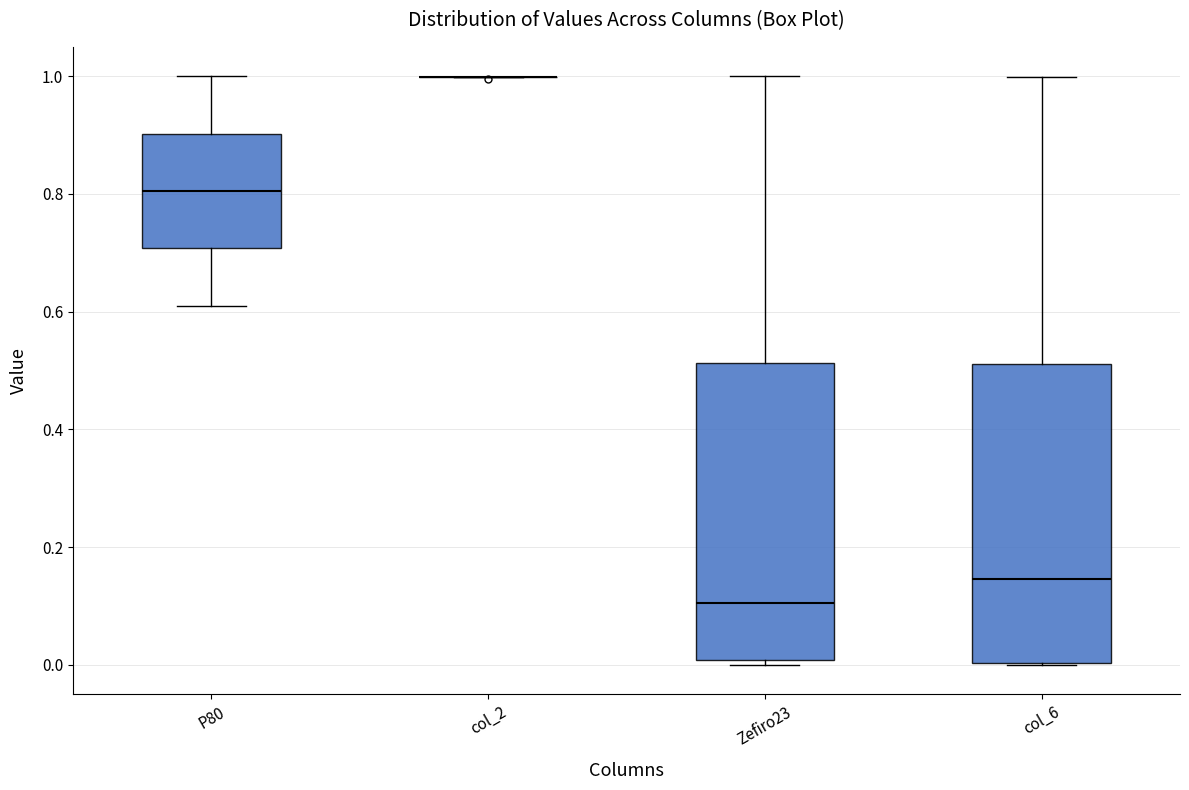

Reading left to right, read every box against the y-axis: the position of its median line, the range the box covers, and the ends of its whiskers. The values are not printed on the chart, so give them approximately, as read against the axis.

P80: median 0.80, box 0.70 to 0.90, whiskers 0.62 to 1.00
col_2: box collapsed to a line at 1.00, whiskers 1.00 to 1.00
Zefiro23: median 0.10, box 0.00 to 0.52, whiskers 0.00 (just below the box's lower edge) to 1.00
col_6: median 0.14, box 0.00 to 0.52, whiskers 0.00 to 1.00